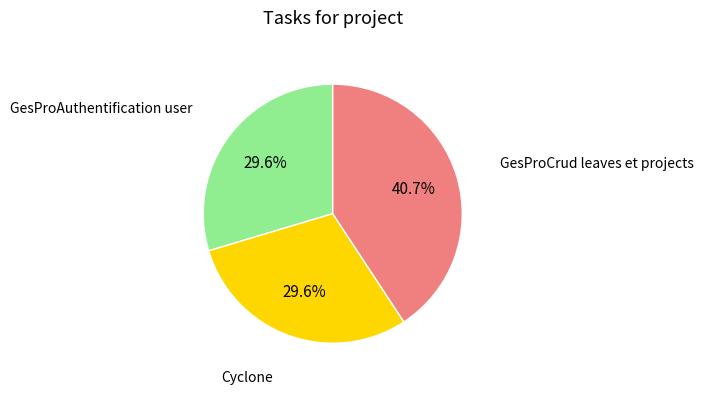

Does any single category account for the majority?

No